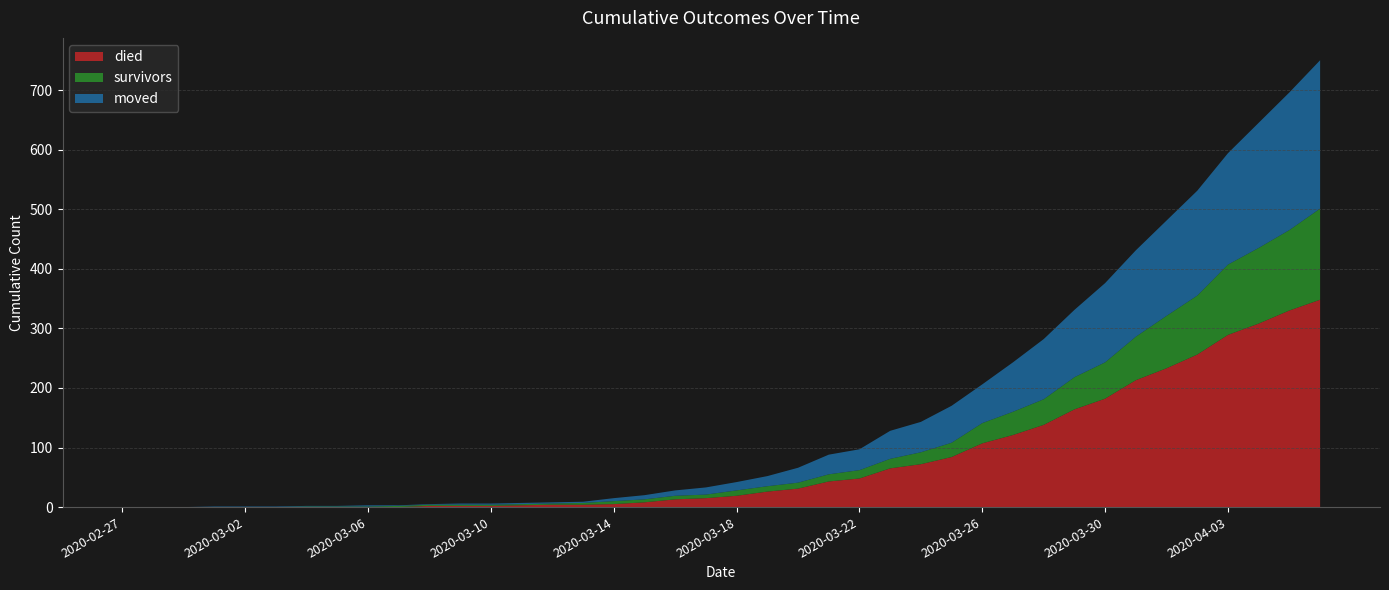

Reading left to right, extract all data points from this chart.

died: 0	0	0	0	0	0	0	0	0	0	2	2	2	3	4	4	5	8	13	15	19	26	31	43	48	65	72	84	107	121	138	164	182	213	233	256	289	308	330	348
survivors: 0	0	0	0	0	0	1	1	1	2	2	2	2	2	2	3	5	5	6	6	9	9	10	12	14	16	20	24	34	39	43	54	61	73	88	99	118	127	135	153
moved: 0	0	0	1	1	1	1	1	2	1	1	2	2	2	2	2	5	7	9	12	14	17	25	33	35	47	51	62	65	83	101	113	133	145	160	176	187	210	231	249